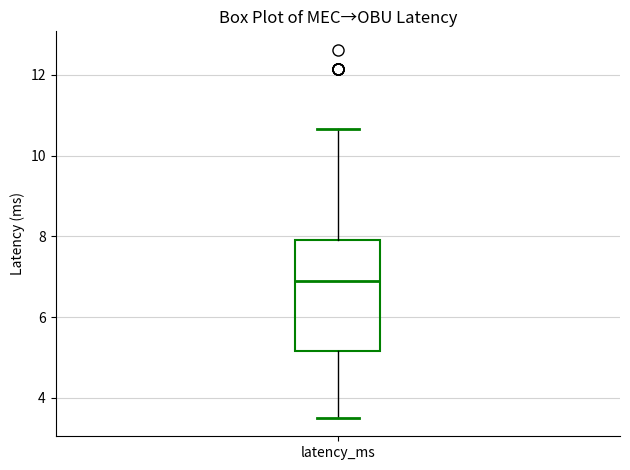

Where does the median line of the box for latency_ms sit on the y-axis? The values are not printed on the chart, so give them approximately, as read against the axis.

6.8